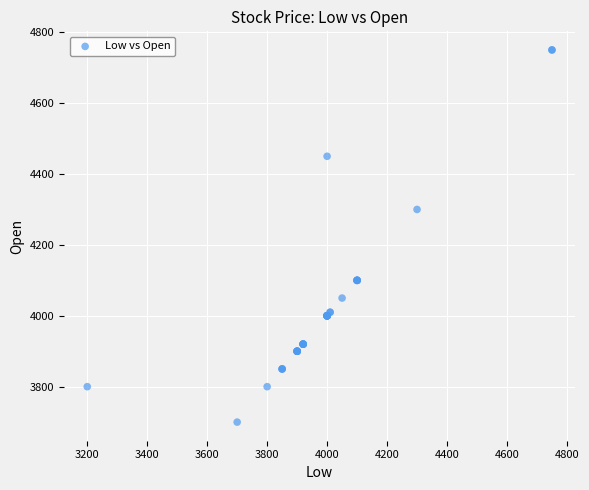

What Y value in the scatter plot is closest to 4225?

4300